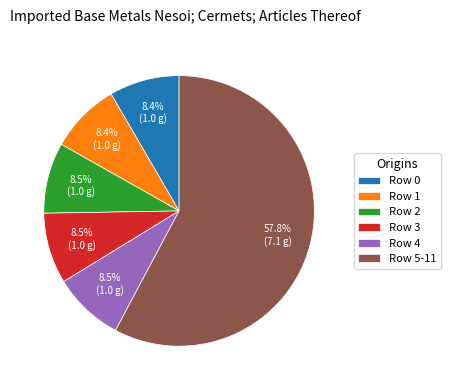

Which has a higher value, Row 5-11 or Row 2?

Row 5-11